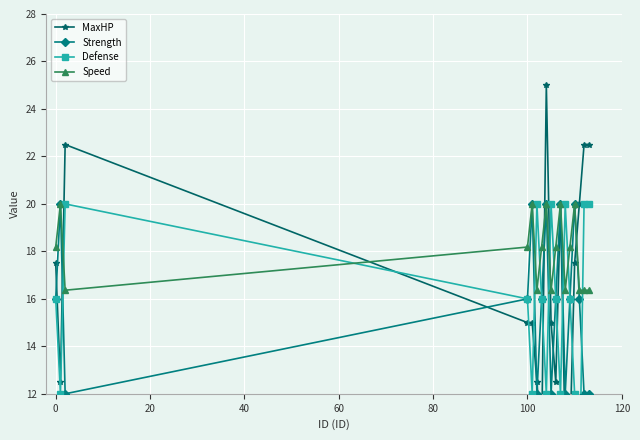

True or false: Strength and Defense intersect in this chart.

True